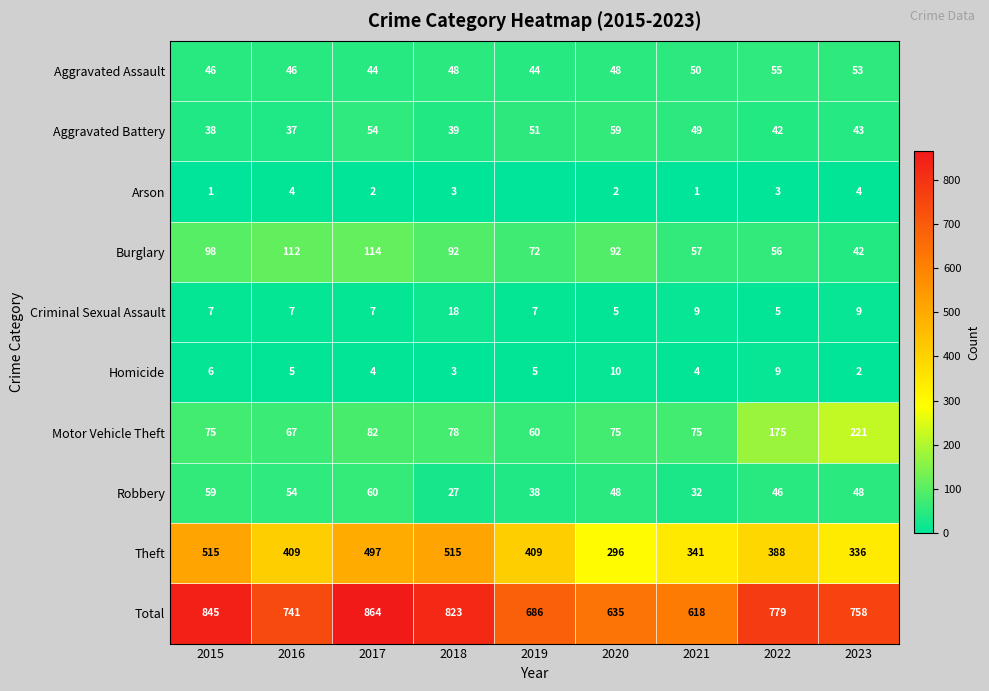

At which label does Arson reach its minimum?

2019